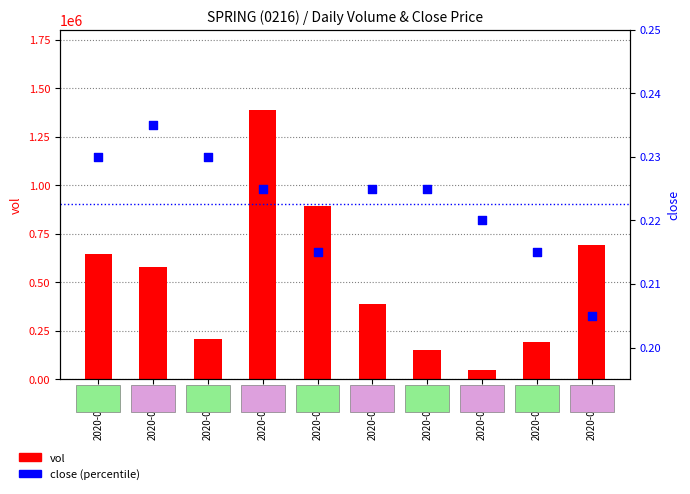

Is the value of vol at 2020-03-06 greater than the value of close at 2020-03-04?

Yes